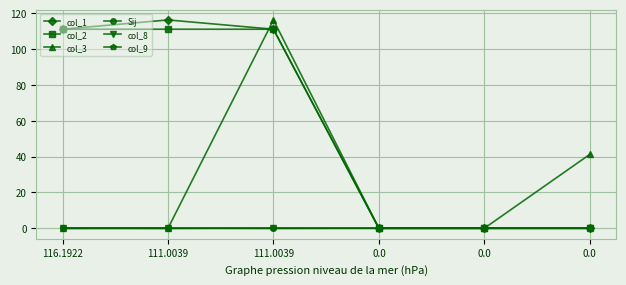

What is the difference between the maximum and minimum values in the col_8 series?

0.2